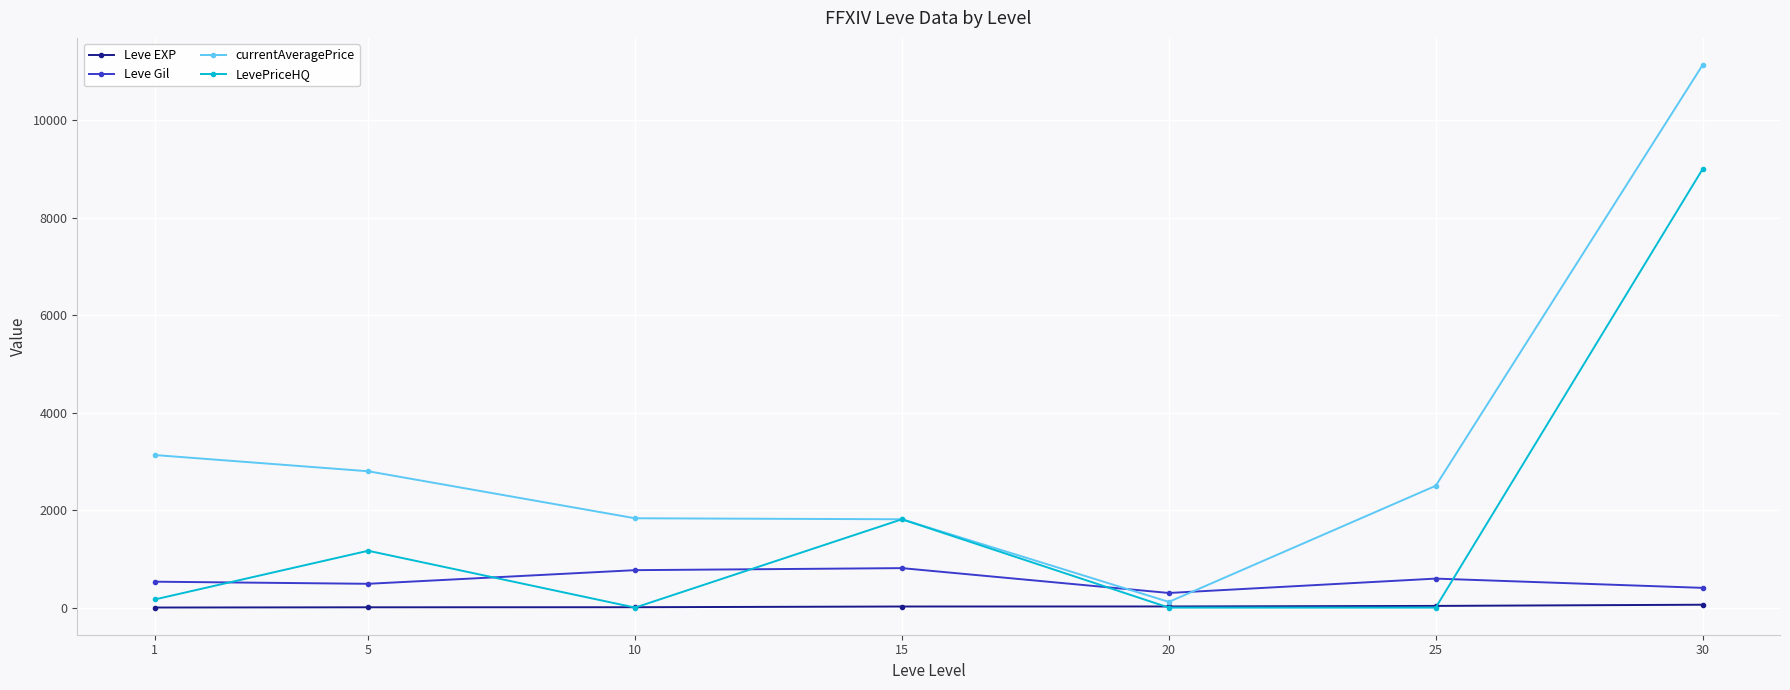

How many interior local peaks does the LevePriceHQ series have?

2